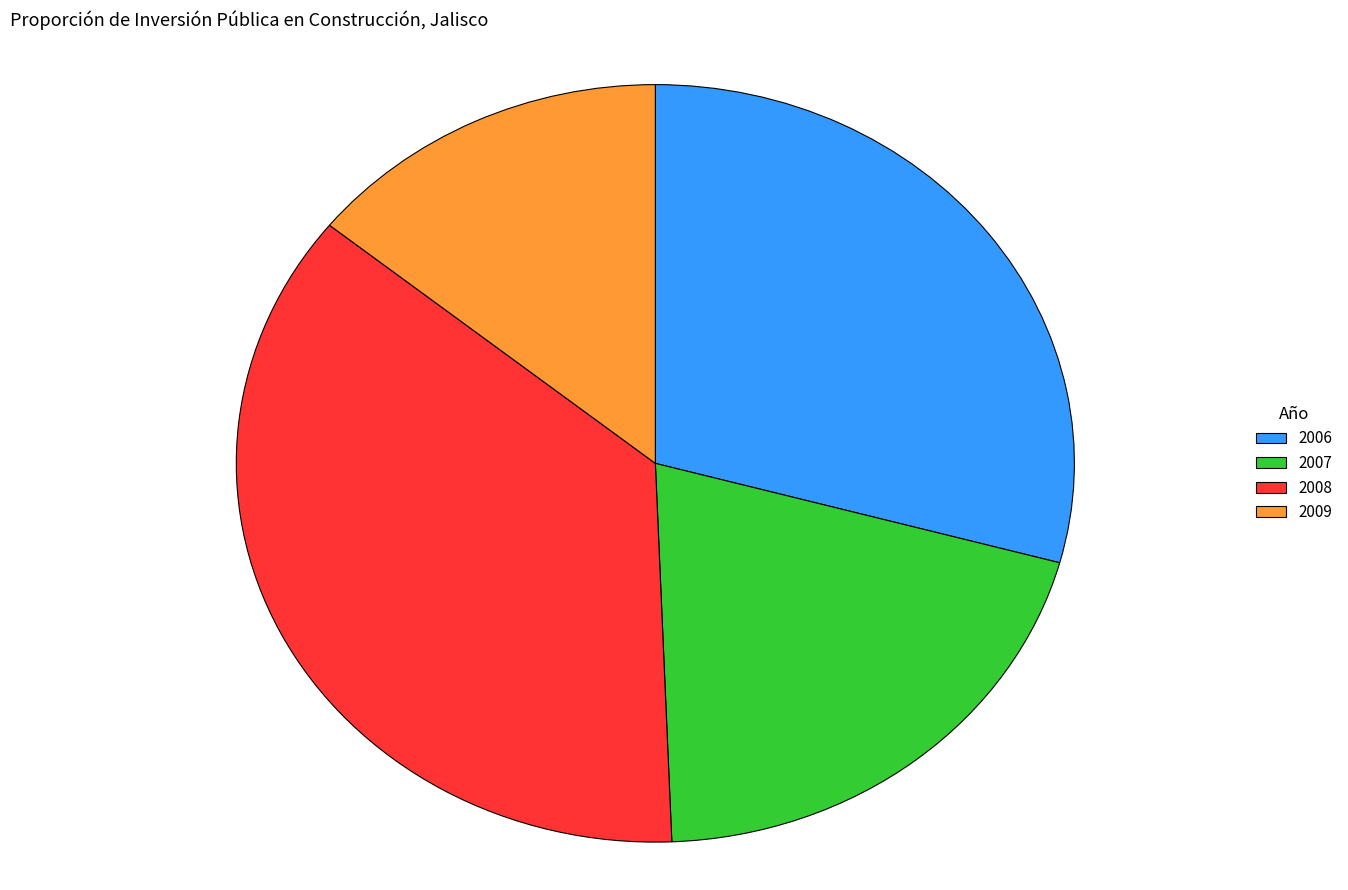

Is there a majority slice in this chart?

No